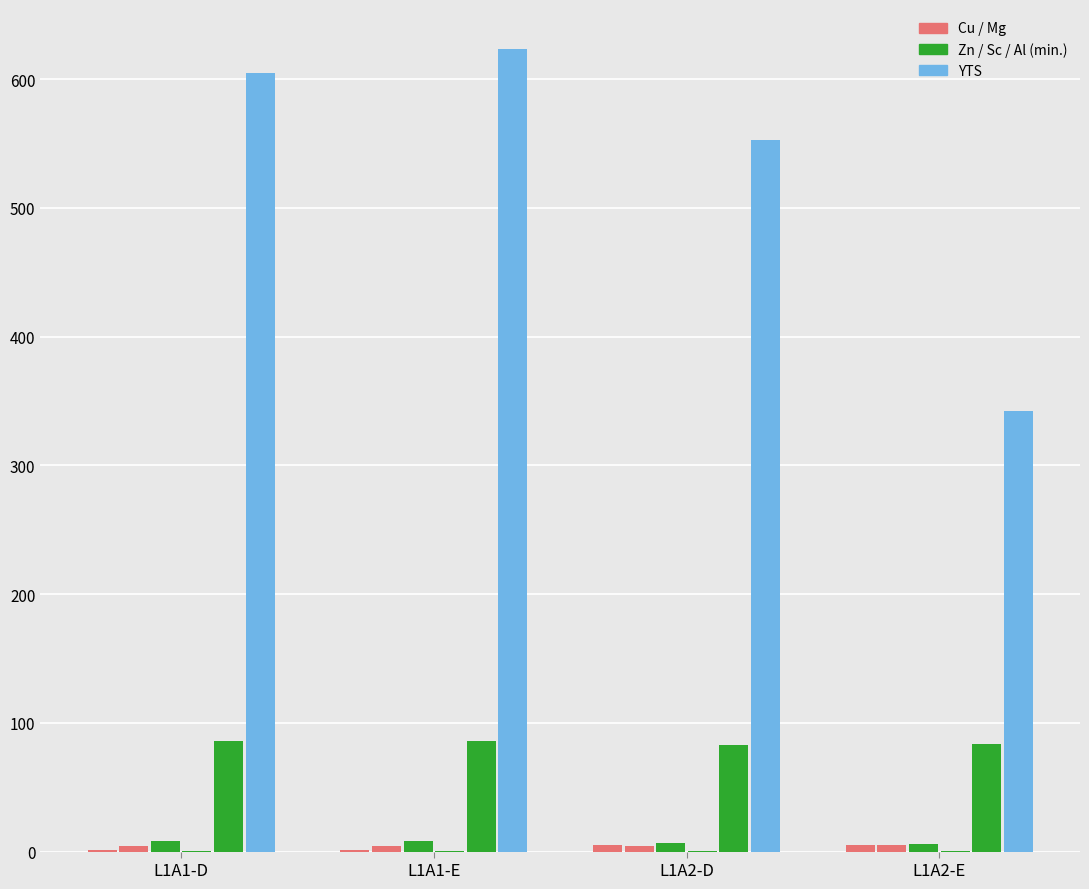

Are the bars horizontal?

No